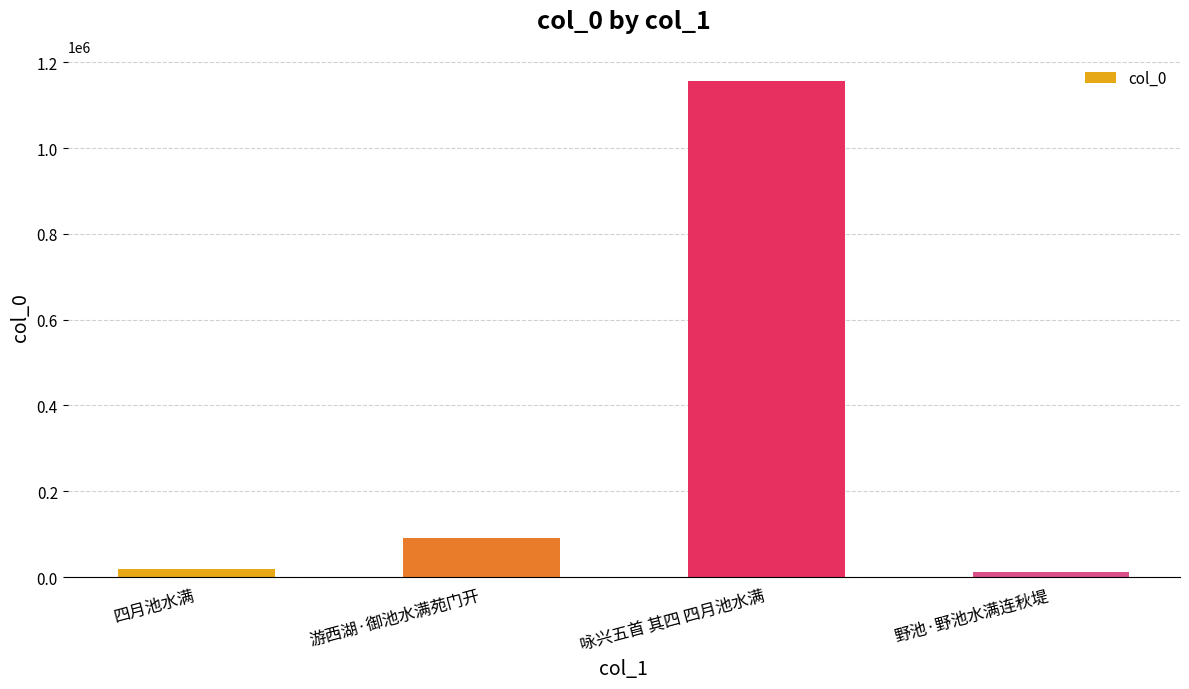

What is the average value?

319995